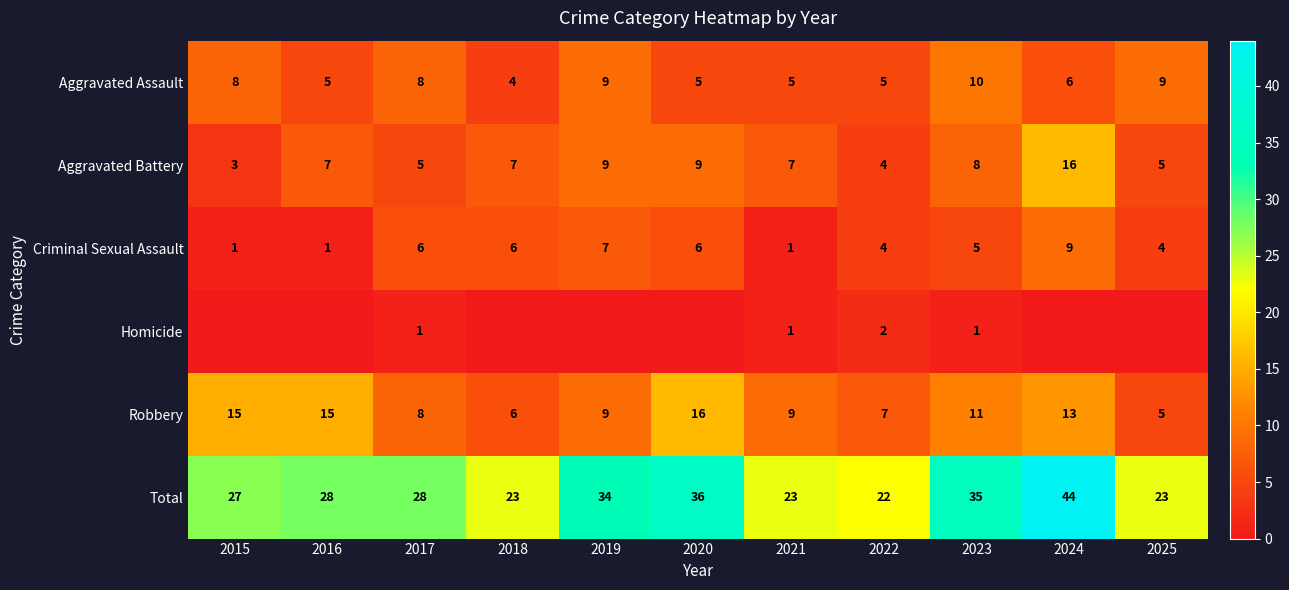

How many values in the Robbery series are below 9?

4